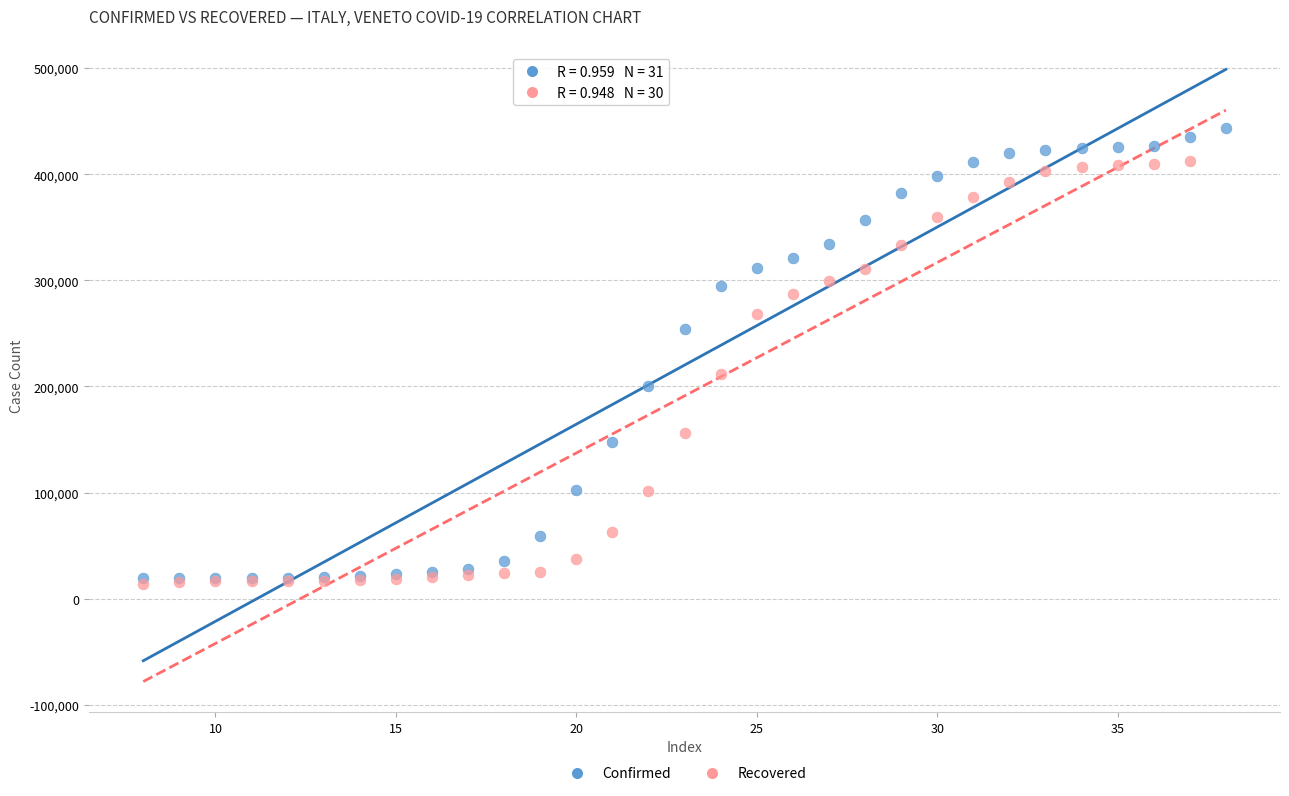

Which series contains the highest Y value?

Confirmed